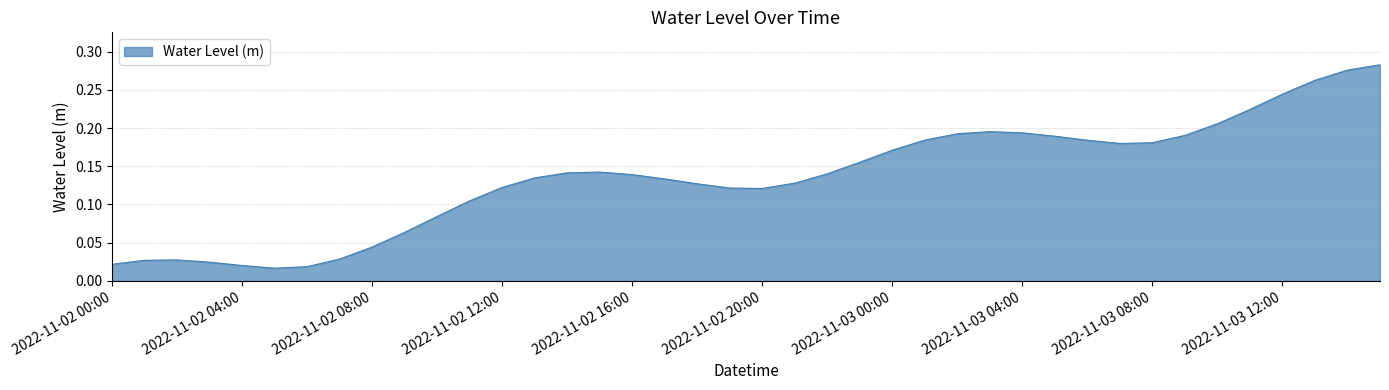

At which category does the chart reach its minimum across all series?

2022-11-02 05:00:00